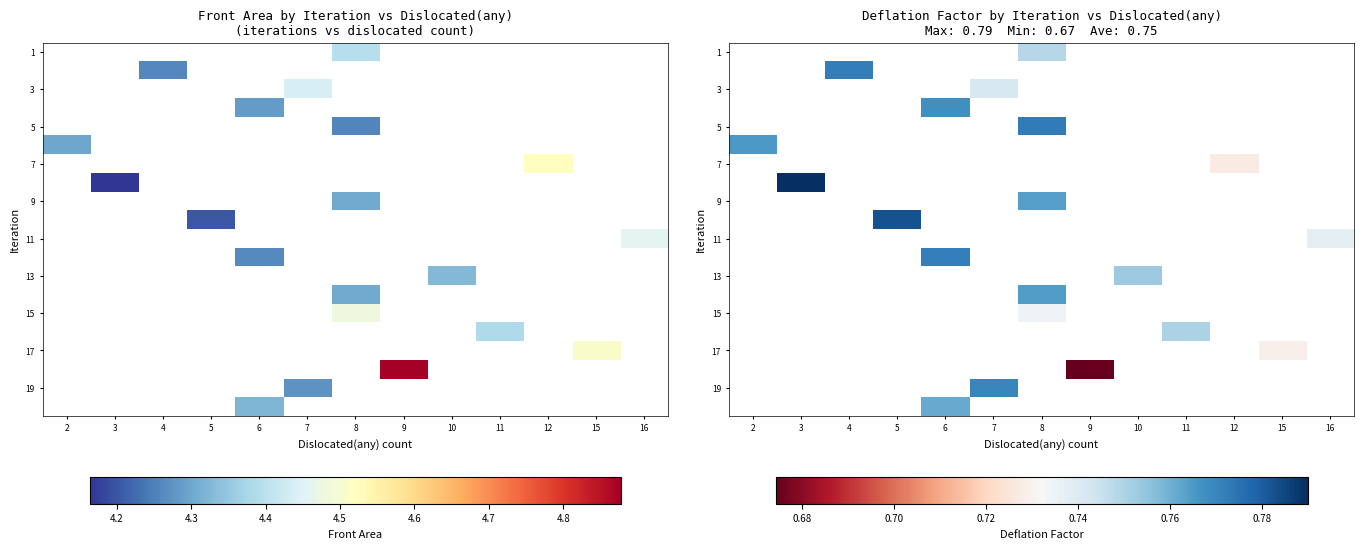

How many positive values does the 9 series have?

1